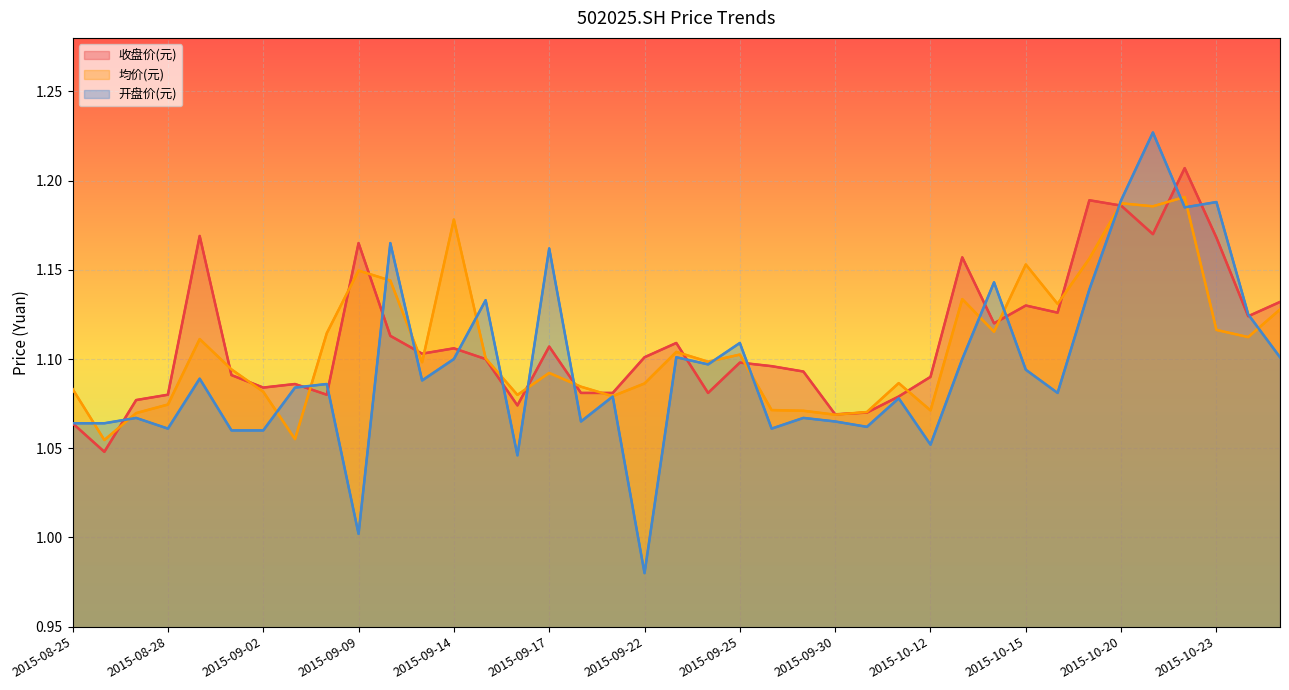

What position from the right is 2015-09-02?

33